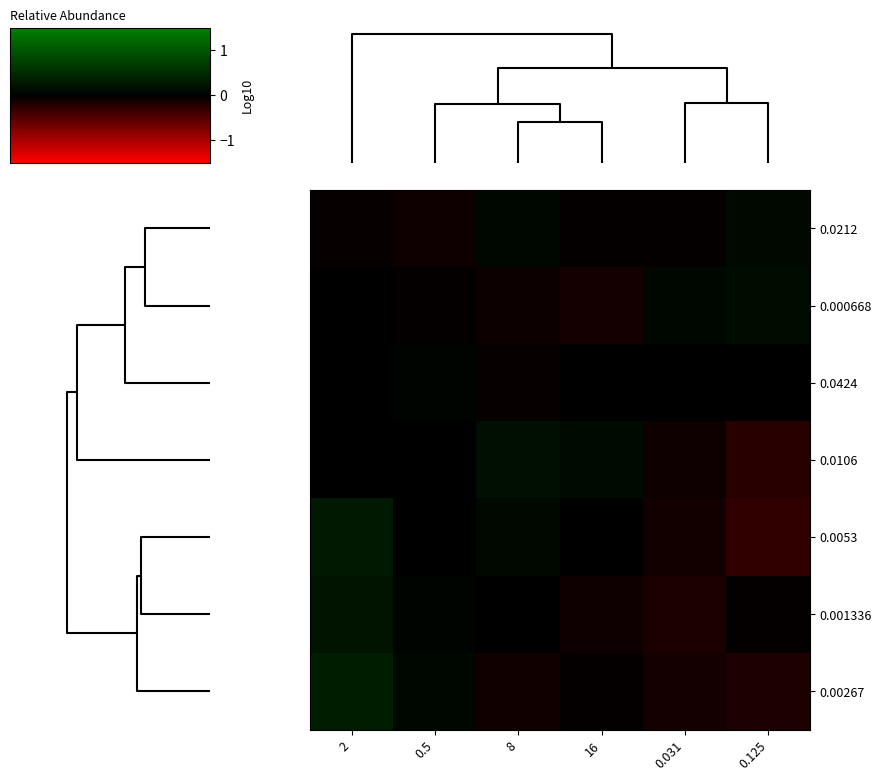

Reading left to right, what are all the values shown in this chart?

0.0212: 2=-0.0	0.5=-0.1	8=0.1	16=-0.0	0.031=-0.0	0.125=0.1
0.000668: 2=0.0	0.5=-0.0	8=-0.1	16=-0.1	0.031=0.1	0.125=0.1
0.0424: 2=-0.0	0.5=0.1	8=-0.0	16=-0.0	0.031=-0.0	0.125=0.0
0.0106: 2=-0.0	0.5=0.0	8=0.2	16=0.1	0.031=-0.1	0.125=-0.2
0.0053: 2=0.3	0.5=0.0	8=0.1	16=0.0	0.031=-0.1	0.125=-0.3
0.001336: 2=0.2	0.5=0.1	8=-0.0	16=-0.1	0.031=-0.2	0.125=-0.0
0.00267: 2=0.3	0.5=0.1	8=-0.1	16=-0.0	0.031=-0.1	0.125=-0.2